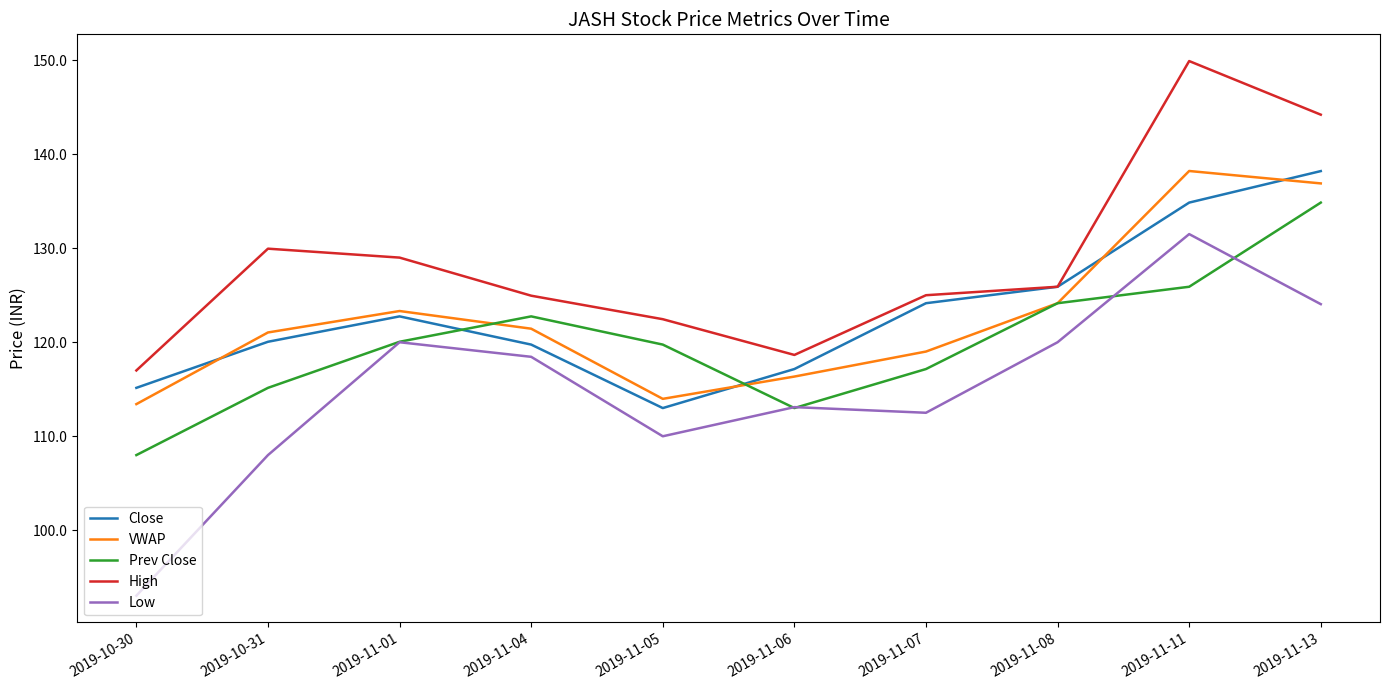

How many lines are shown in the chart?

5